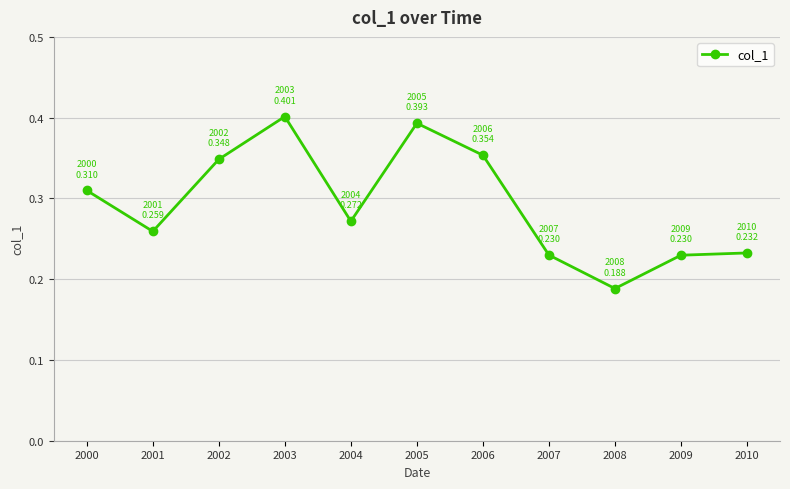

Which category has the lowest value across all series?

2008